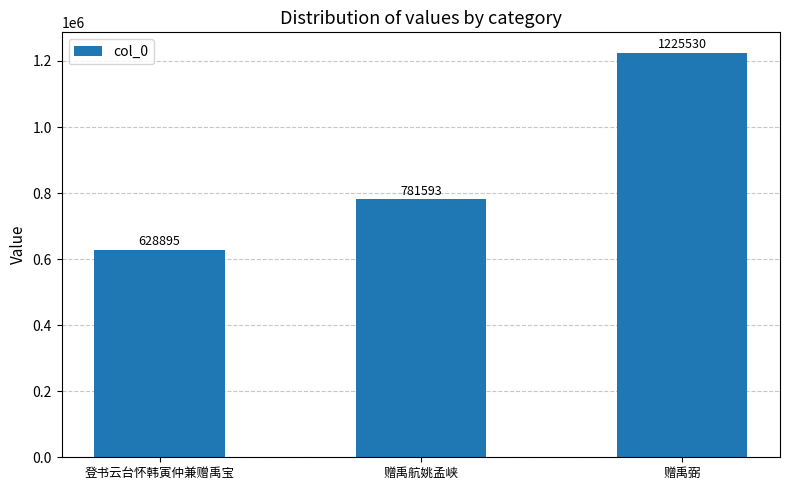

What is the change in value from 登书云台怀韩寅仲兼赠禹宝 to 赠禹航姚孟峡?

+152698